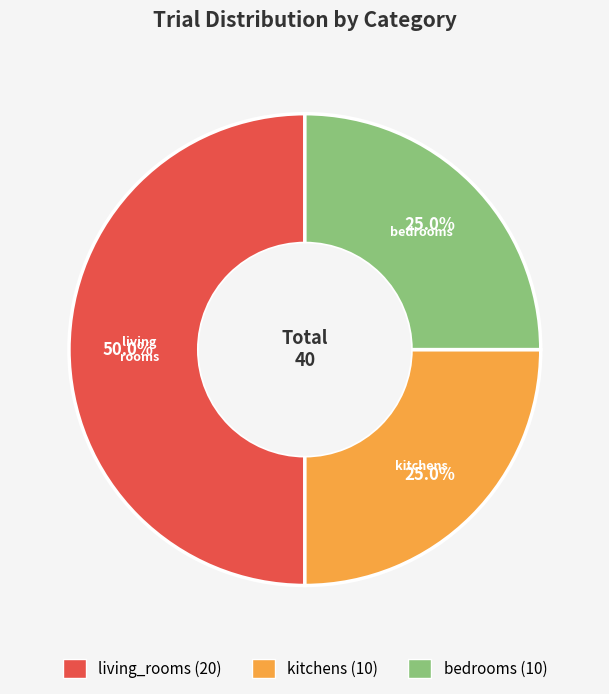

How many segments does this pie chart have?

3